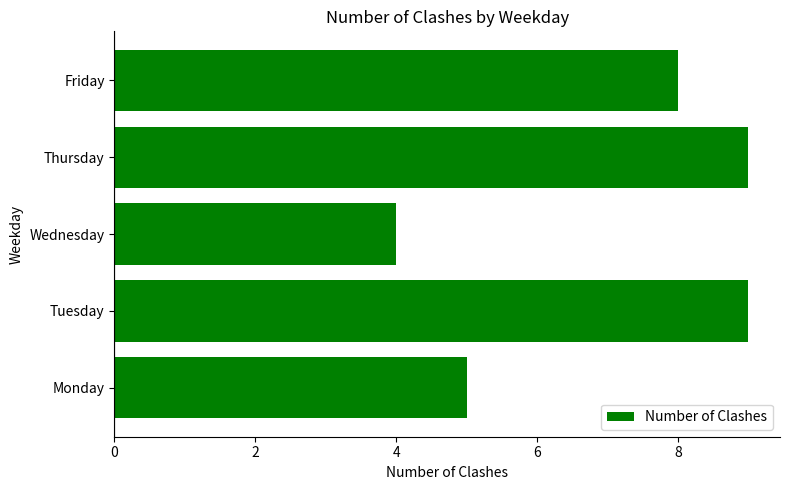

What is the sum of all values?

35